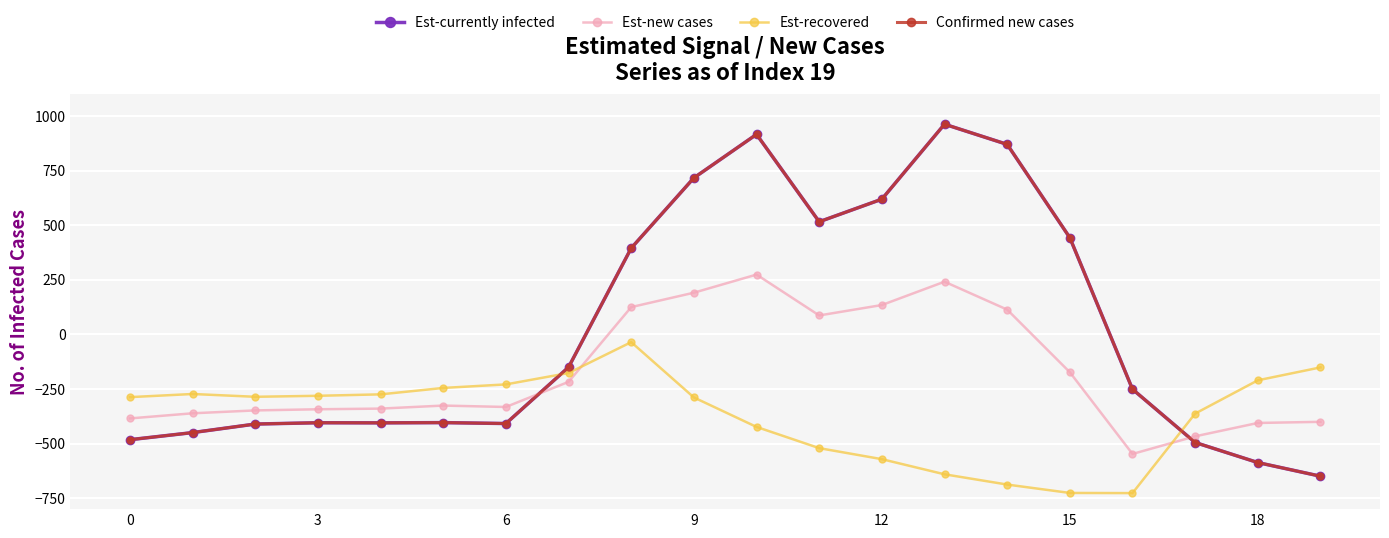

Is this an area chart (filled region under the line)?

No